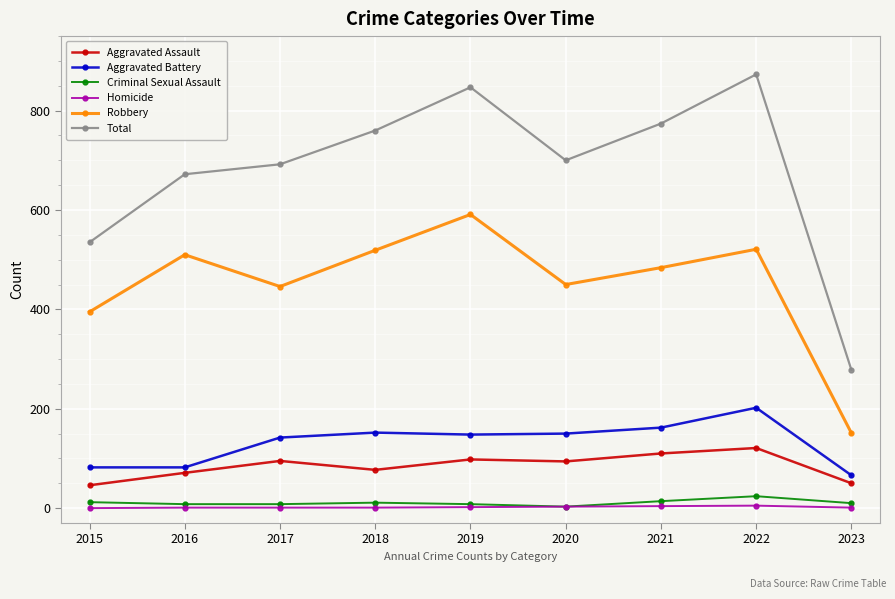

What is the maximum value for Criminal Sexual Assault?

24